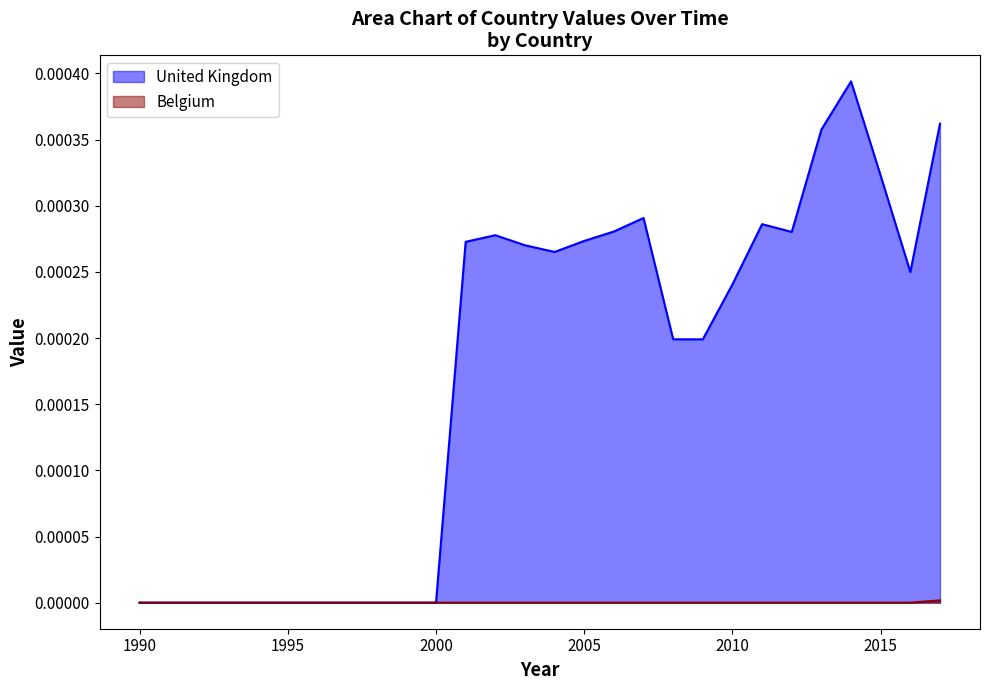

The United Kingdom series shows 0.0 at 2002. True or false?

True